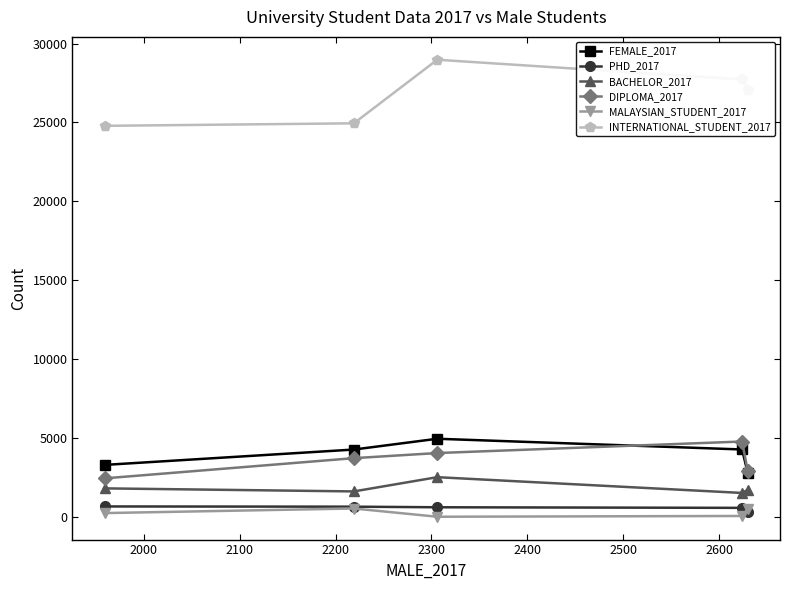

What is the average value of the PHD_2017 series?

550